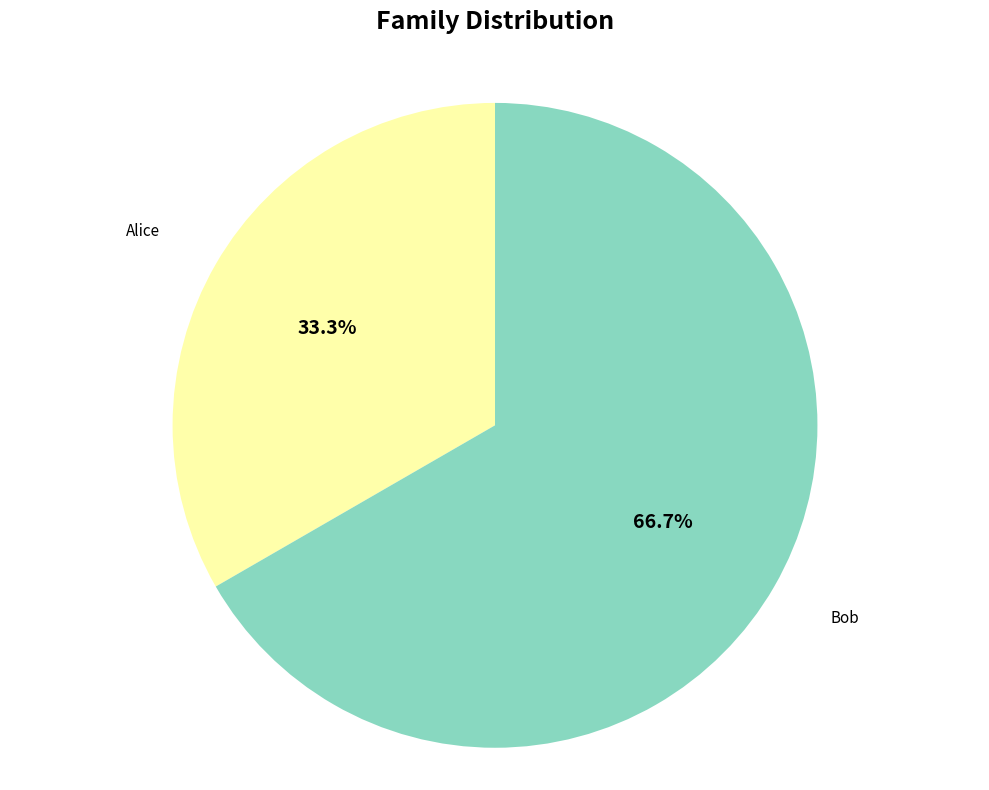

What is the total percentage of Alice and Bob?

100.0%